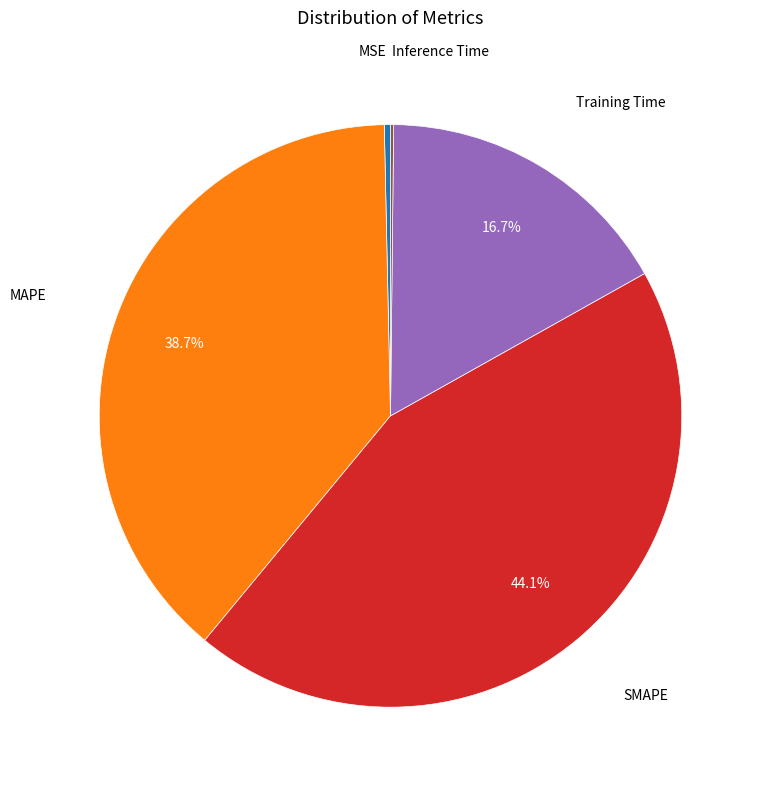

Is there a majority slice in this chart?

No